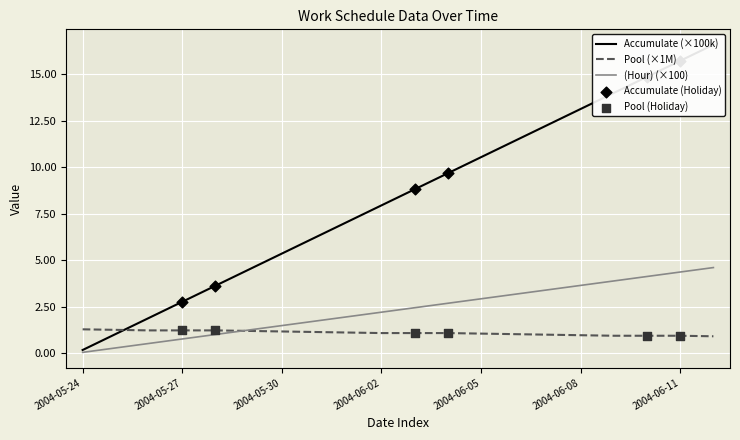

At how many categories does at least one series exceed 7?

12